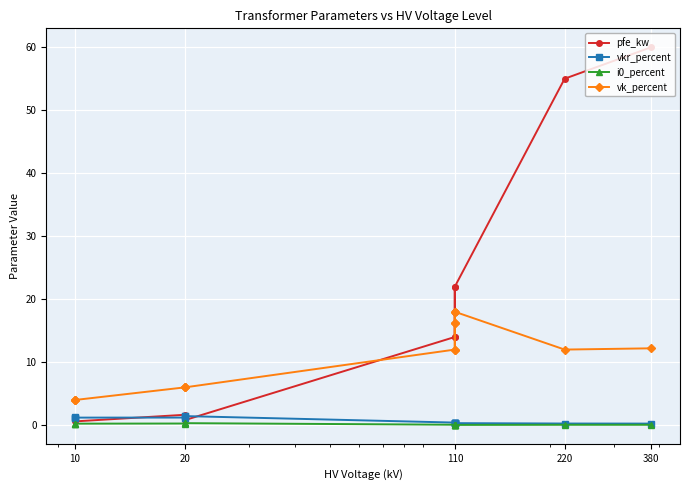

In i0_percent, how many points are higher than both neighbors (excluding endpoints)?

2